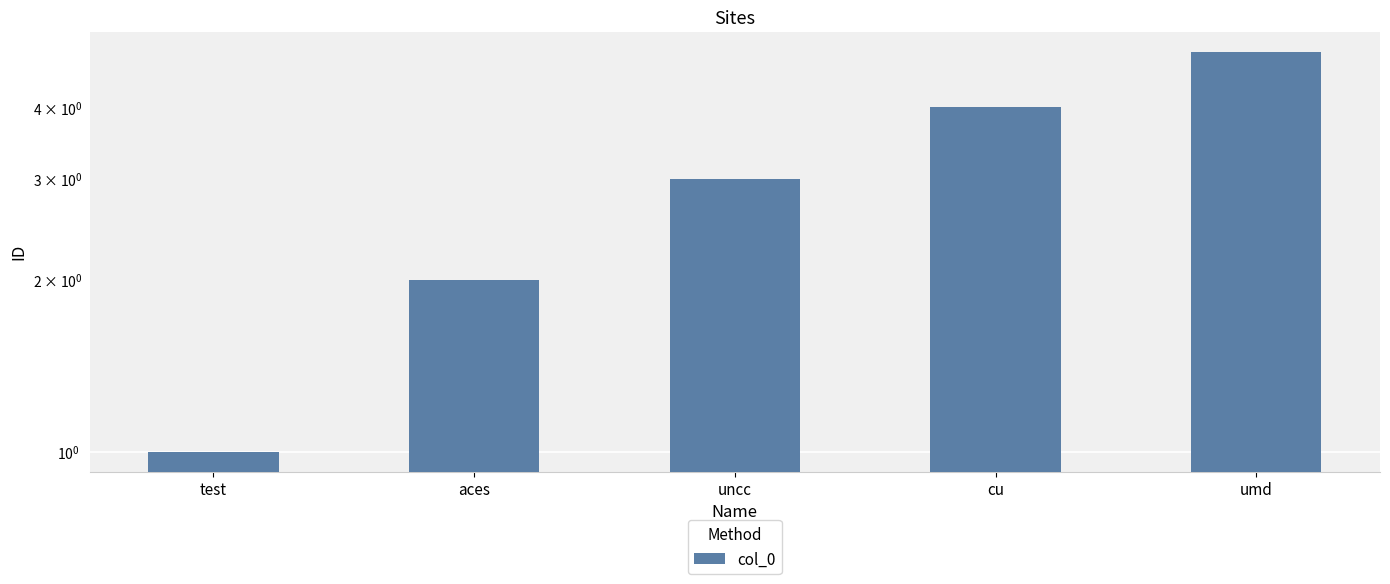

At which label is the value closest to 3?

uncc